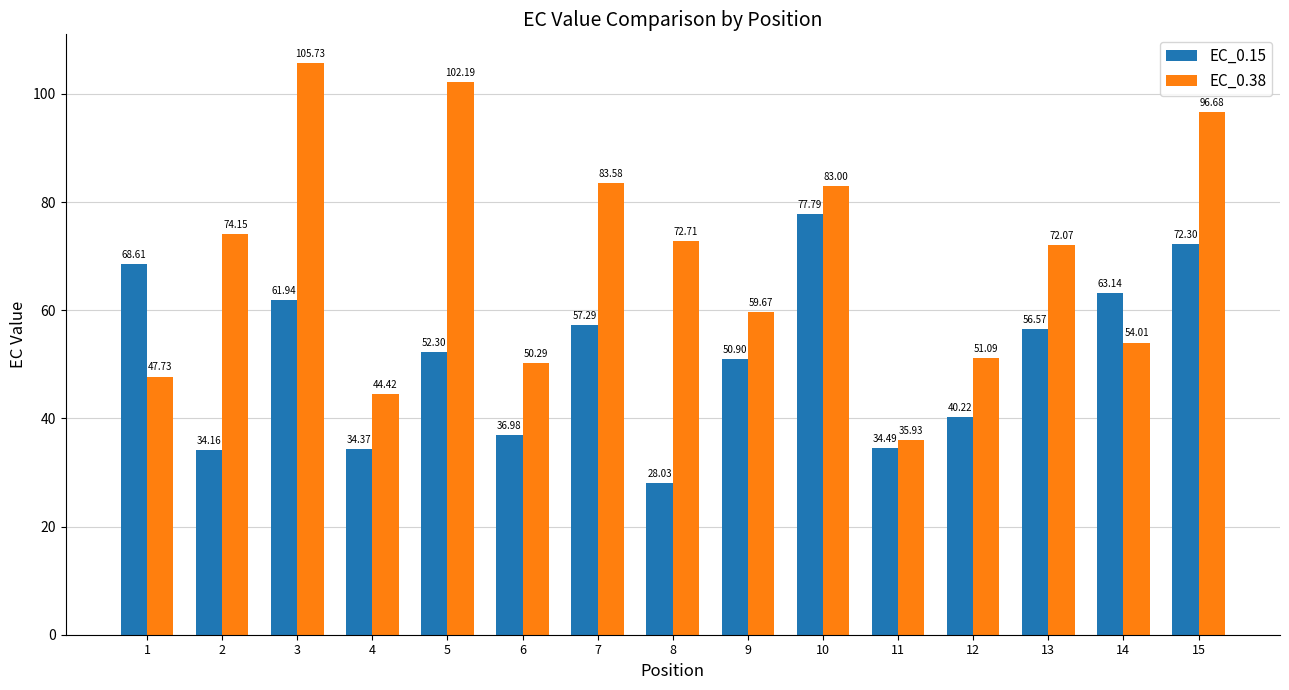

At which category is the sum across all series the highest?

15